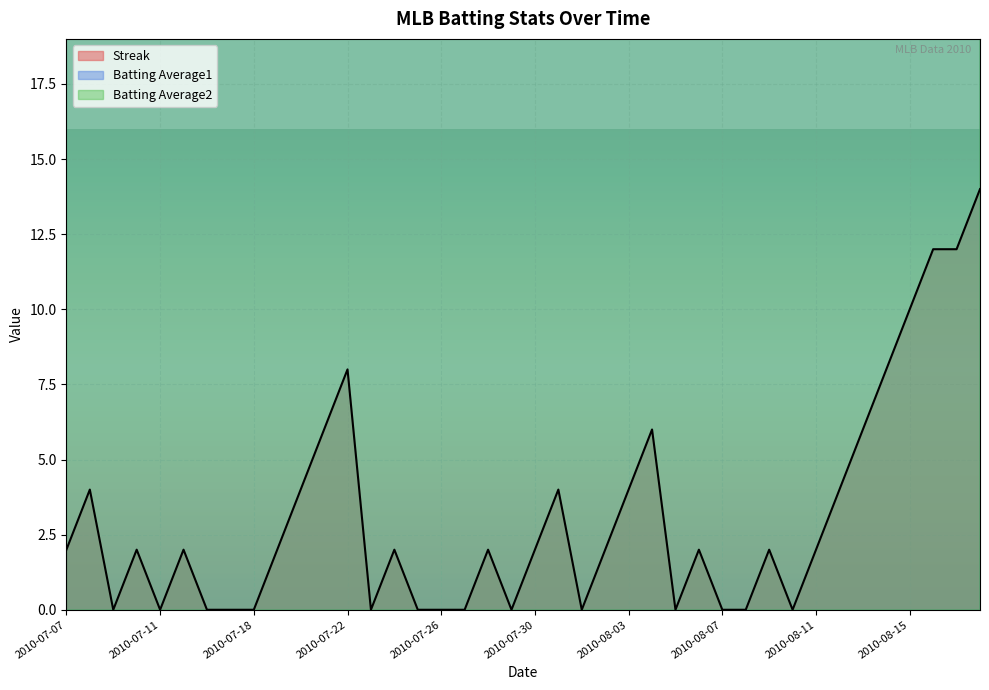

What is the label of the 37th point from the right?

2010-07-10